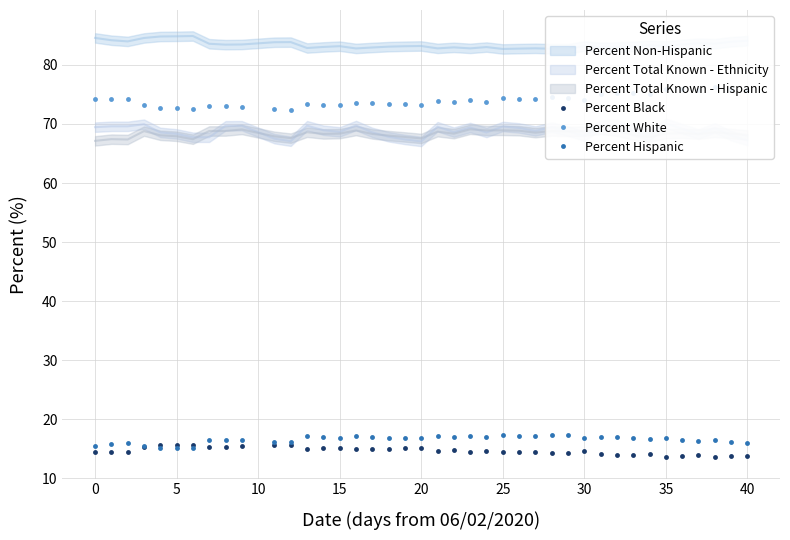

The Percent Hispanic series shows 23.2 at 30. True or false?

False